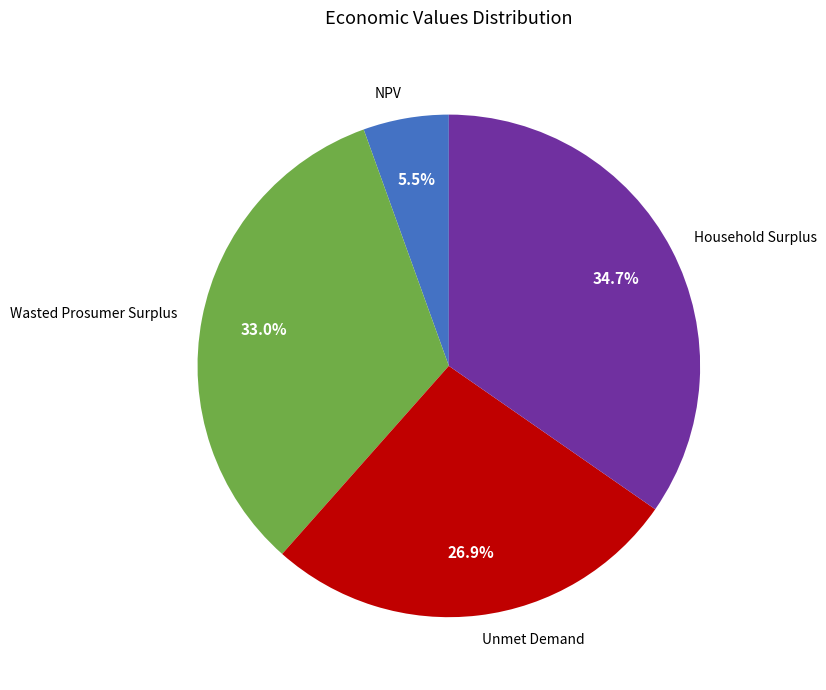

How many segments does this pie chart have?

4